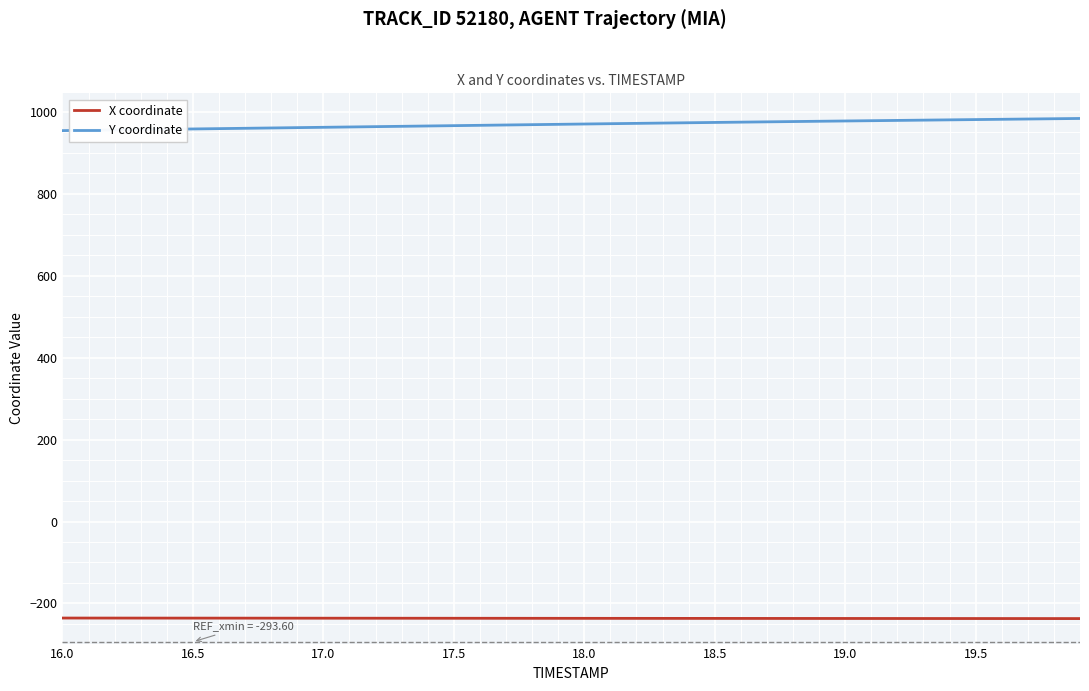

What is the average value of the Y coordinate series?

968.9